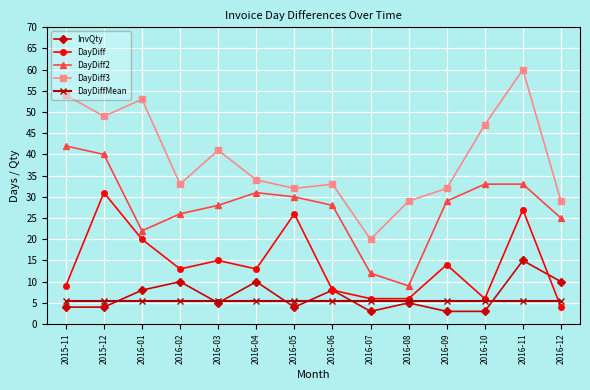

Between 2015-11 and 2016-04, which series saw the biggest shift?

DayDiff3